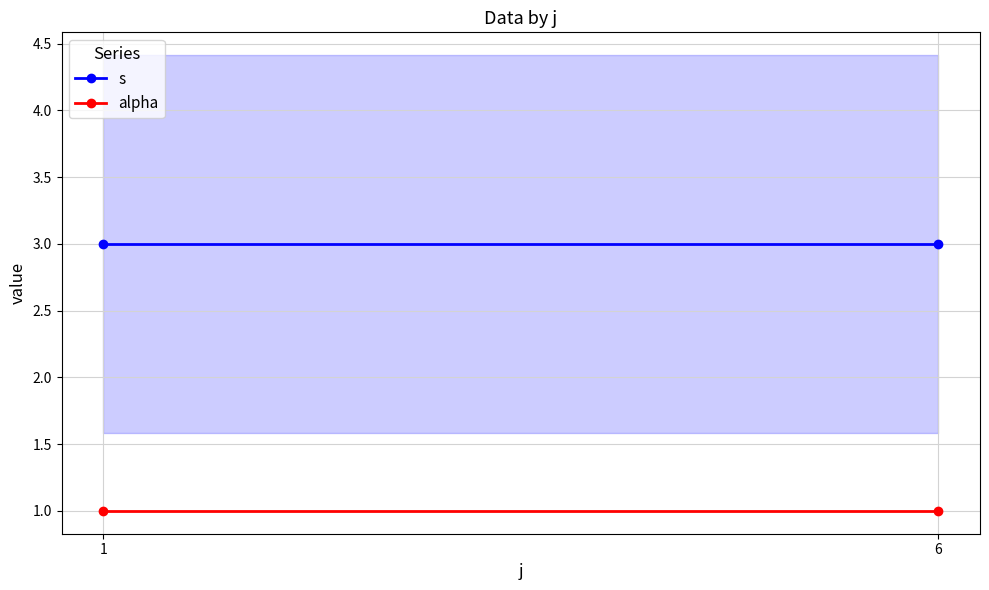

What are all the series names shown in the legend?

s, alpha